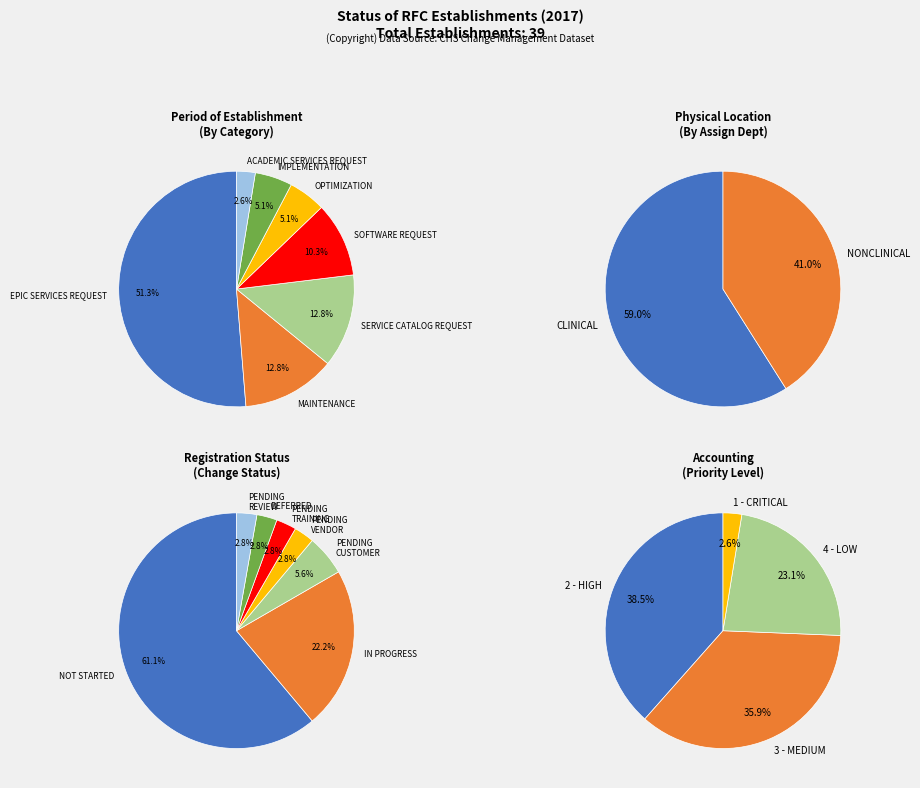

What is the smallest slice in the pie chart?

NONCLINICAL